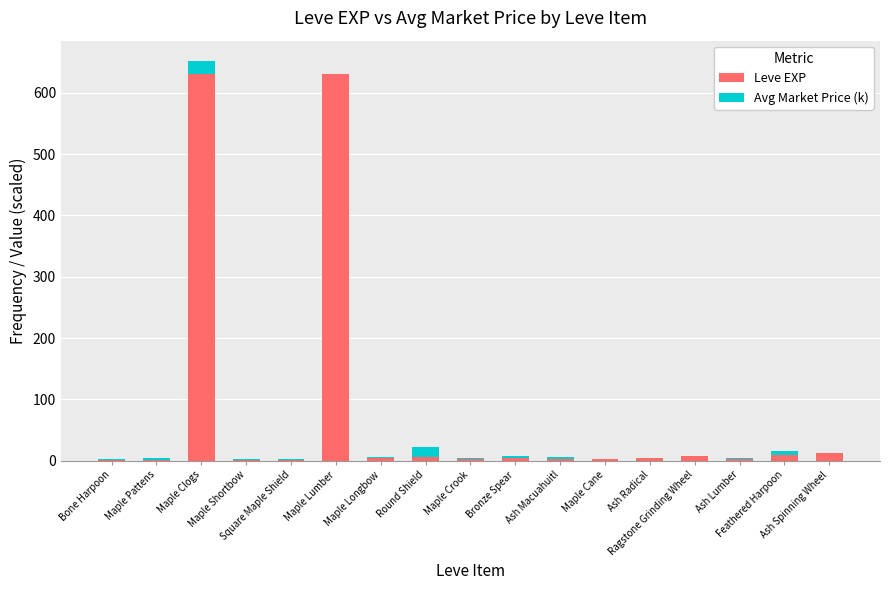

What is the highest value of the Leve EXP series?

630.0